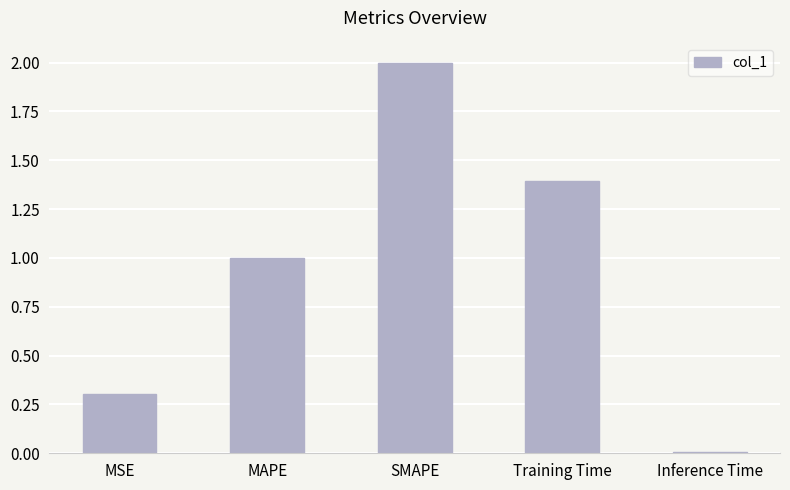

The chart shows a value of 1.0 at MAPE. True or false?

True